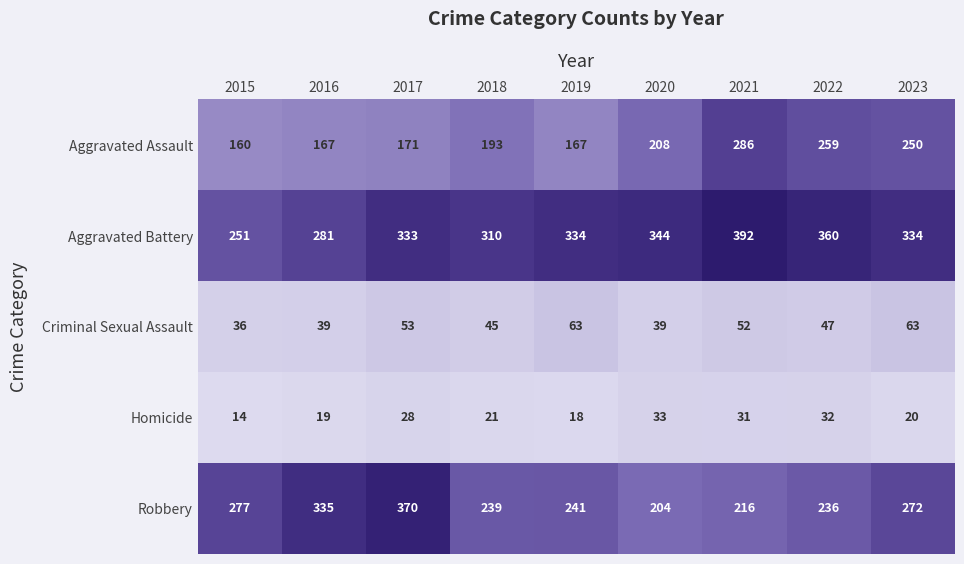

The Robbery series shows 142 at 2023. True or false?

False